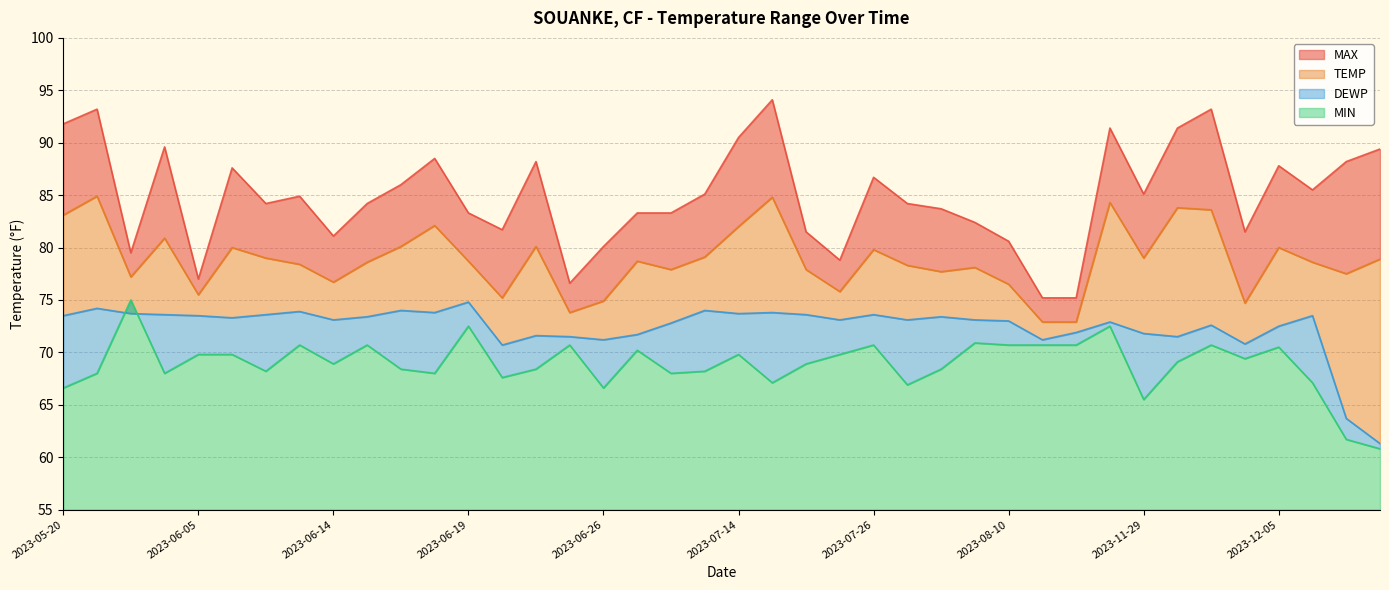

True or false: MAX and TEMP intersect in this chart.

False